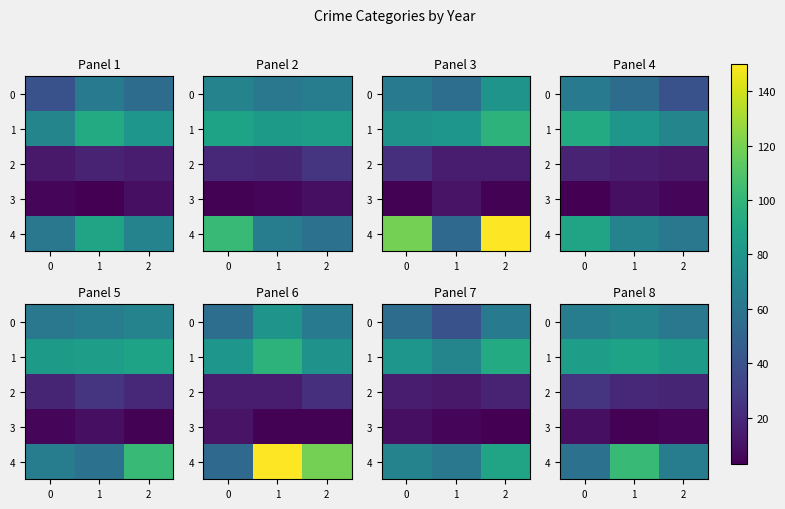

Which series has the largest total across all categories?

1